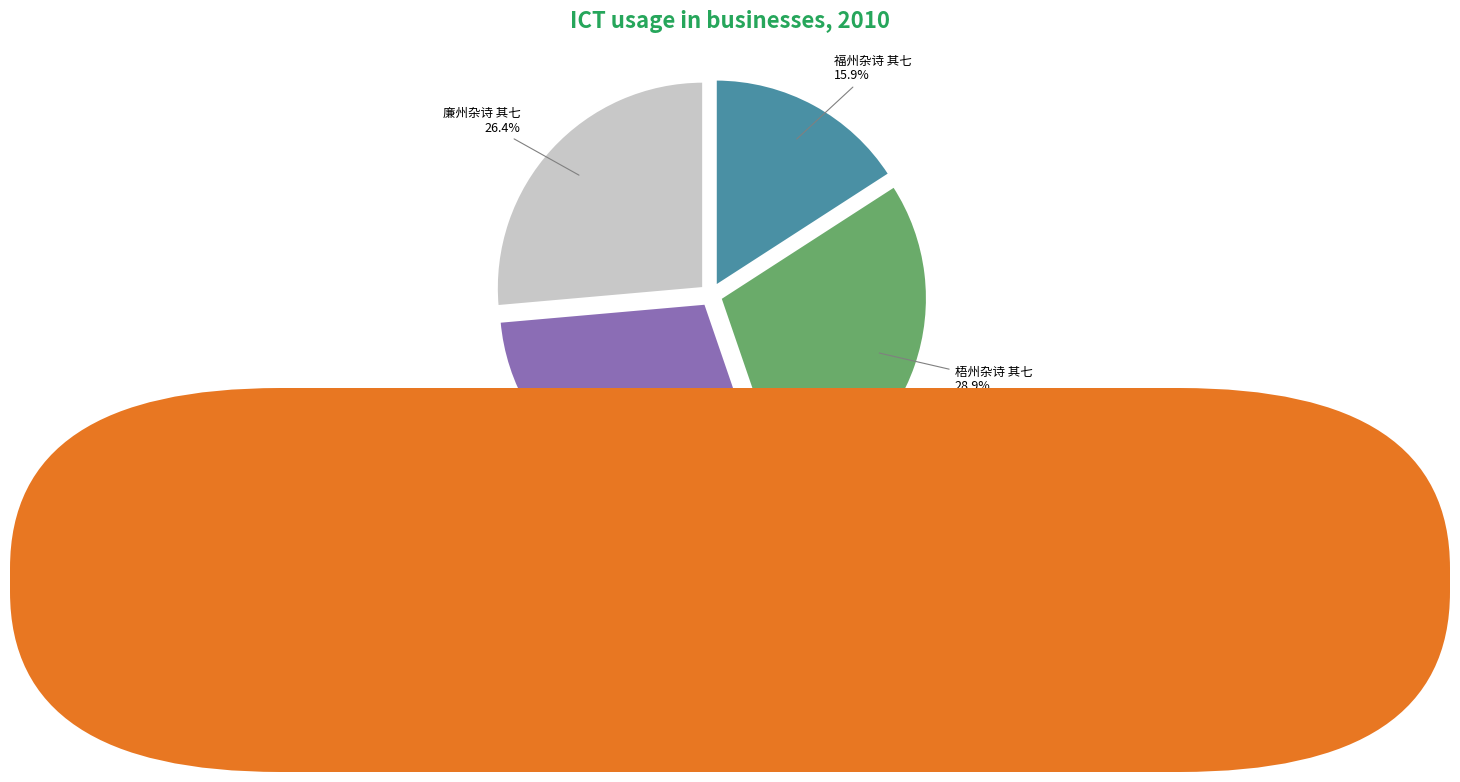

How much of the chart is everything except 端州杂诗 其七?

71.1%